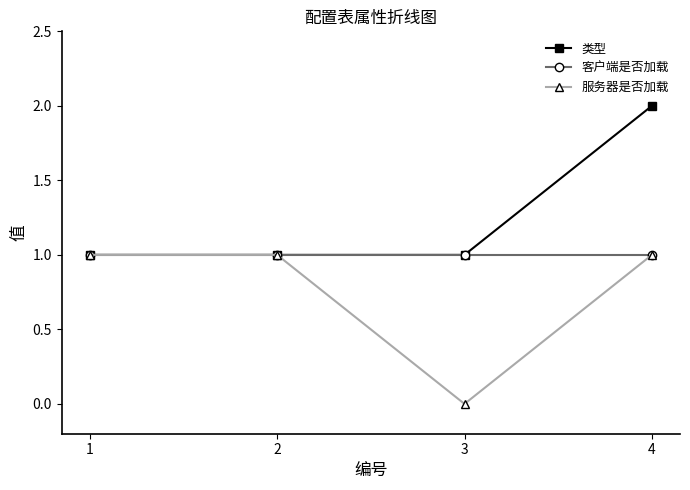

True or false: 客户端是否加载 has a value of 0 at 3.

False